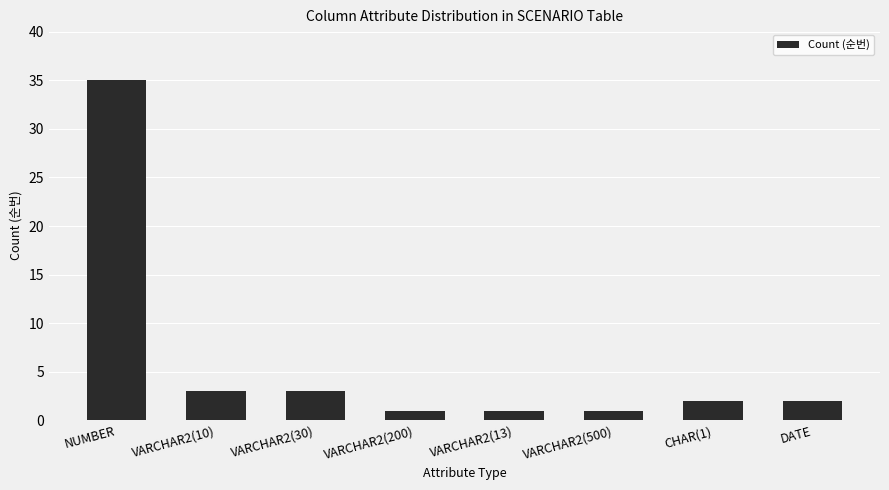

At which label does the data first exceed 2?

NUMBER